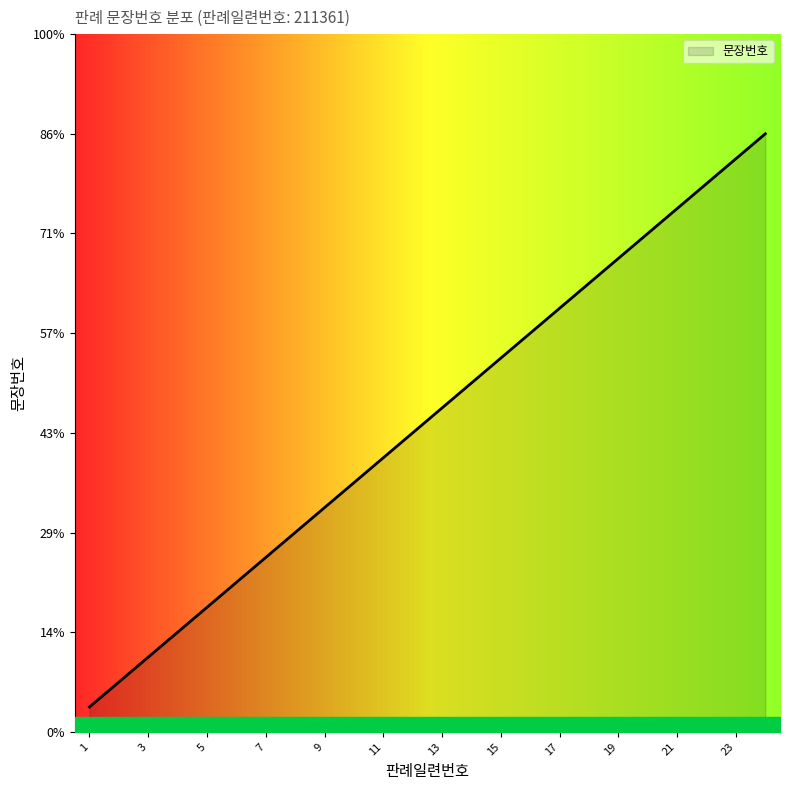

Does the chart have visible grid lines?

No